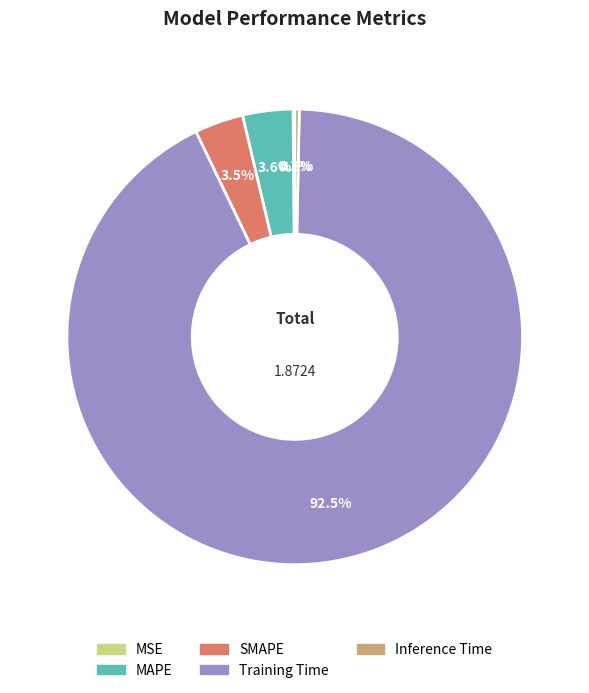

Which category has the biggest portion of the pie?

Training Time